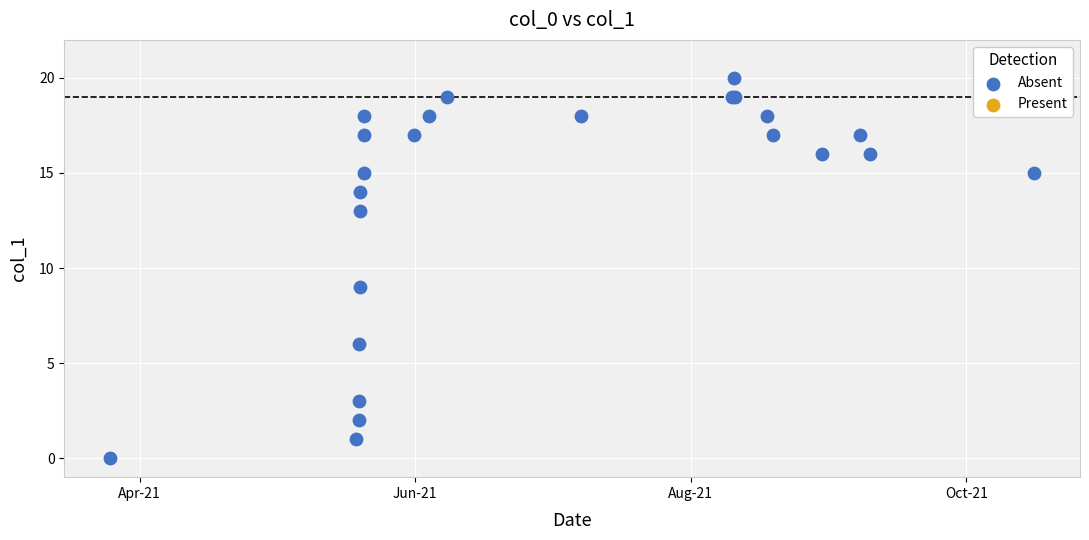

What Y value in the scatter plot is closest to 10?

9